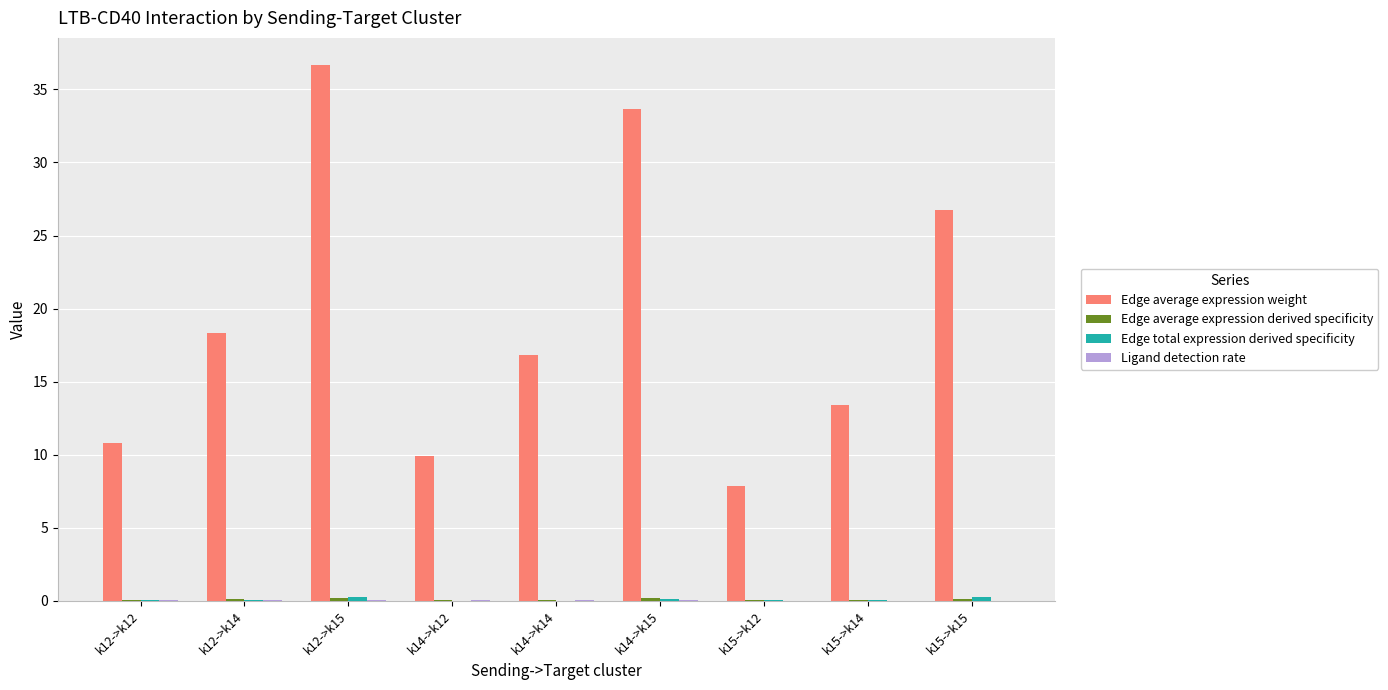

What is the maximum value shown in the chart?

36.7